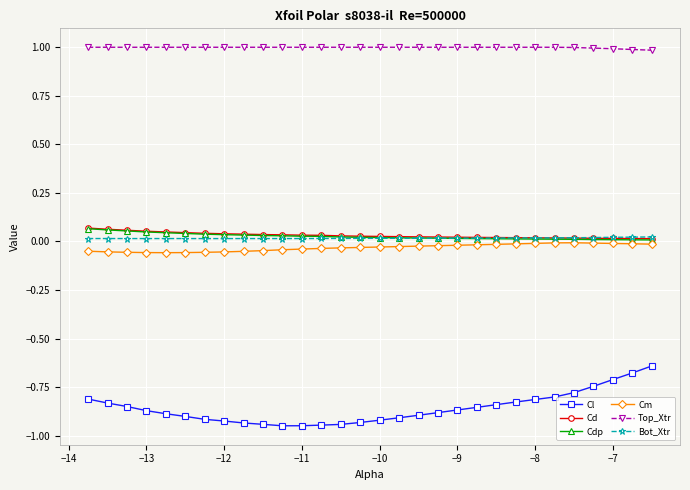

What is the greatest value displayed?

1.0